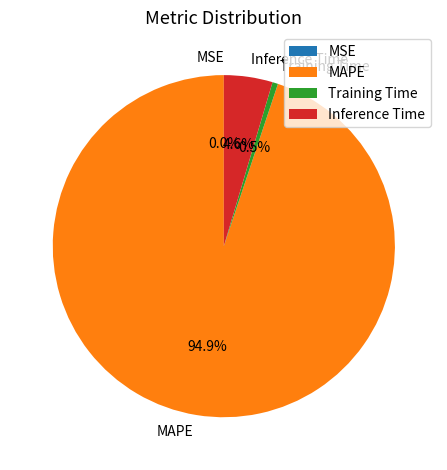

What is the majority slice?

MAPE